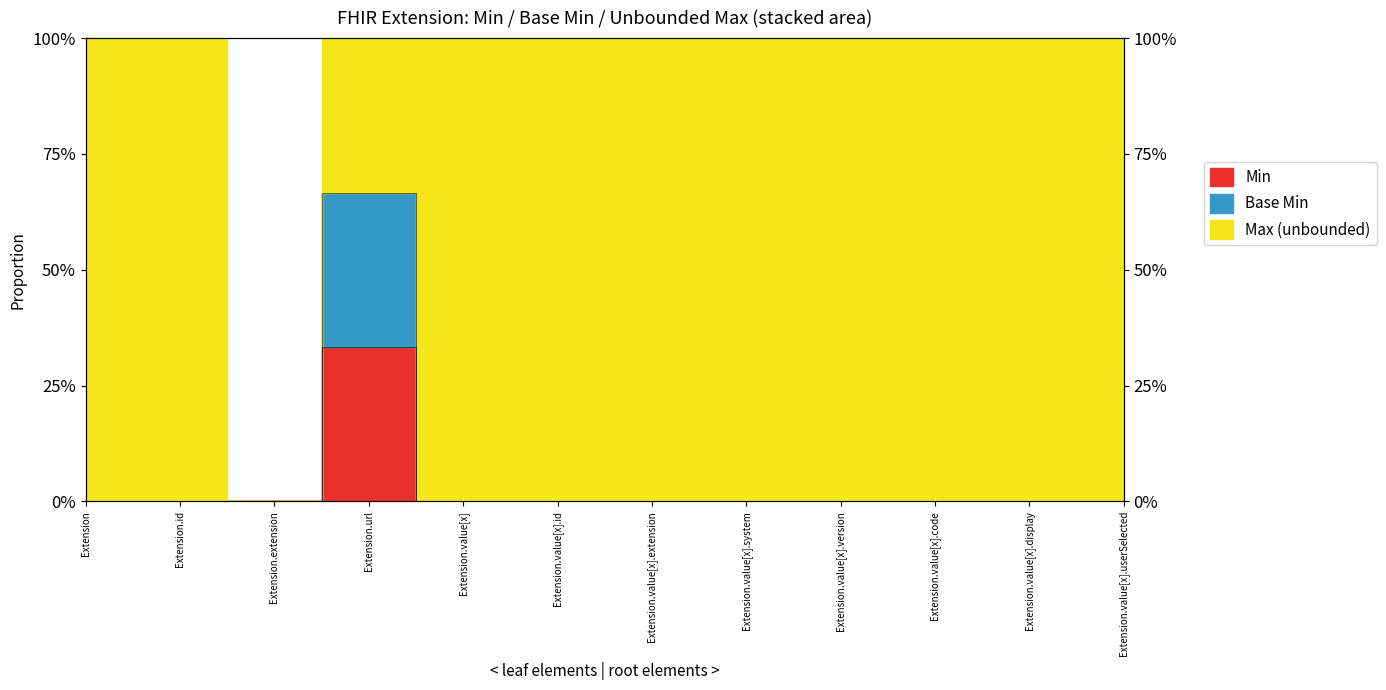

Which category has the highest value in the Min series?

Extension.url